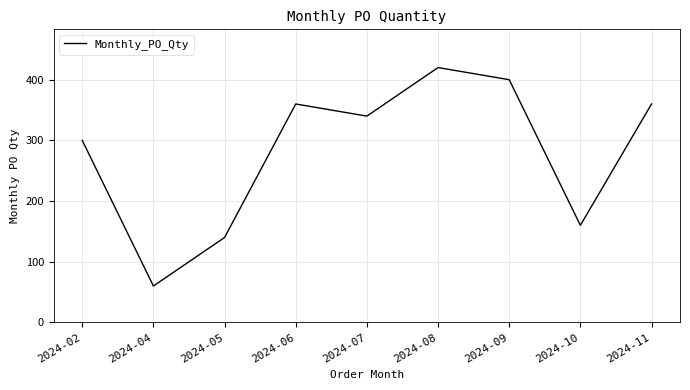

The chart shows a value of 93 at 2024-05. True or false?

False